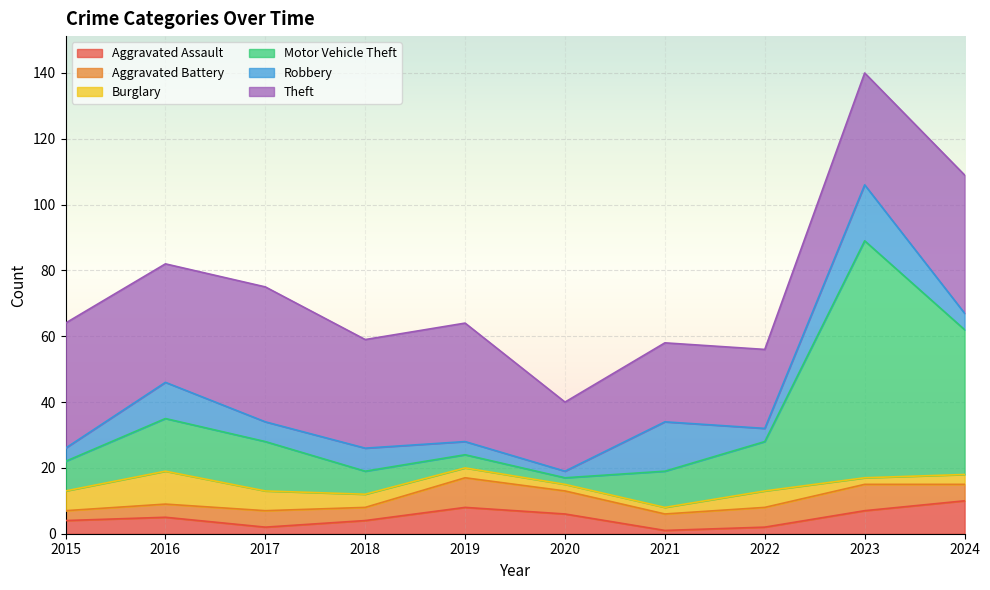

Which series changed the most between 2016 and 2021?

Theft